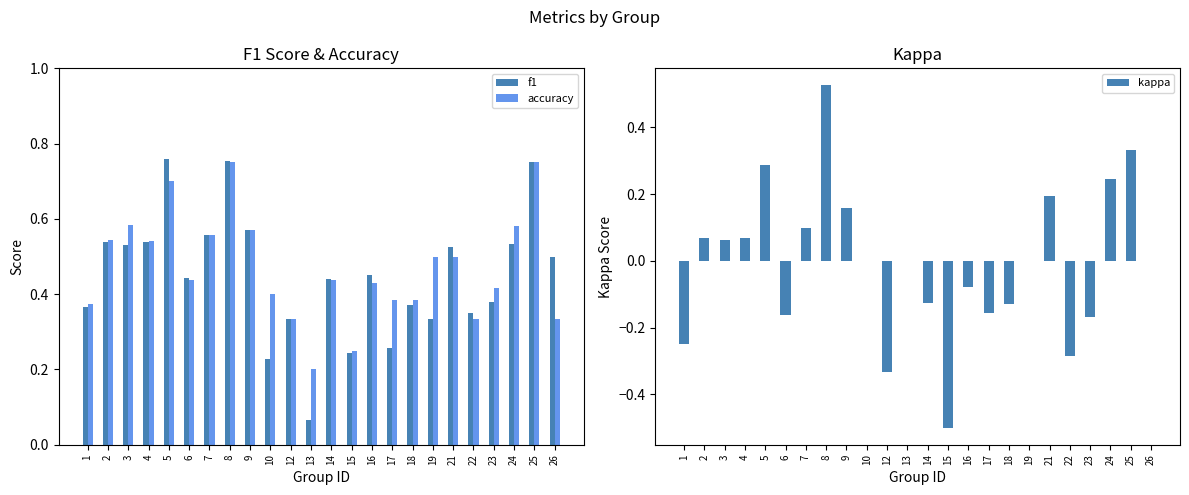

Is it true that kappa equals 0.1 at 4?

False